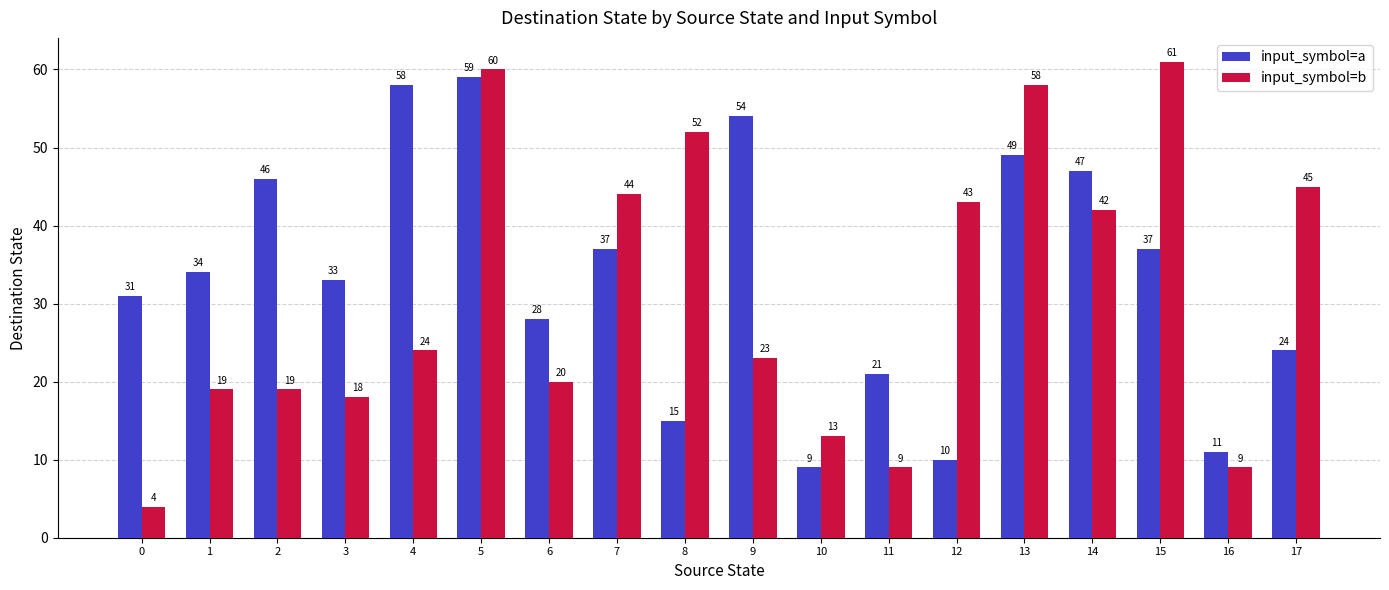

Which series has the largest total across all categories?

input_symbol=a